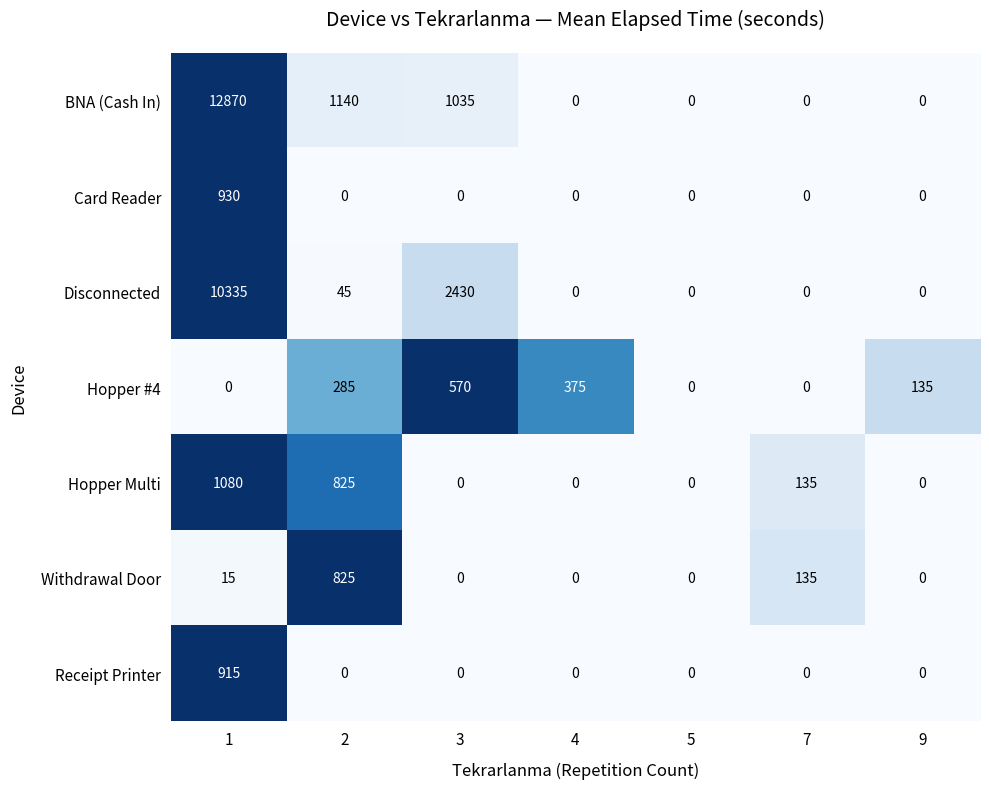

What is the difference between the maximum and minimum values in the Card Reader series?

930